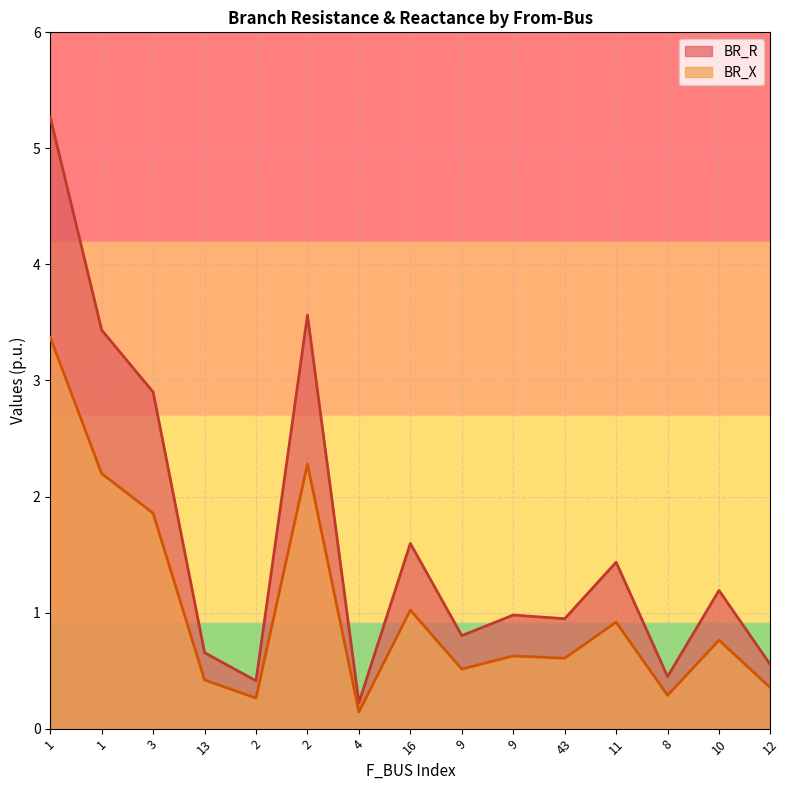

Where is BR_X nearest to the value 1?

16